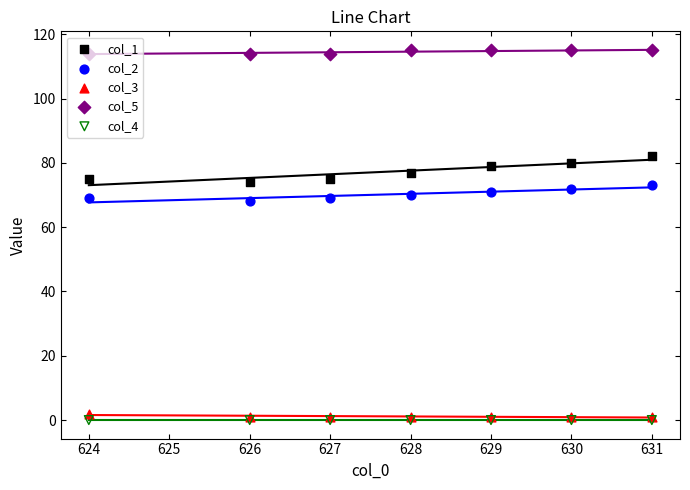

Which series contains the lowest Y value?

col_4